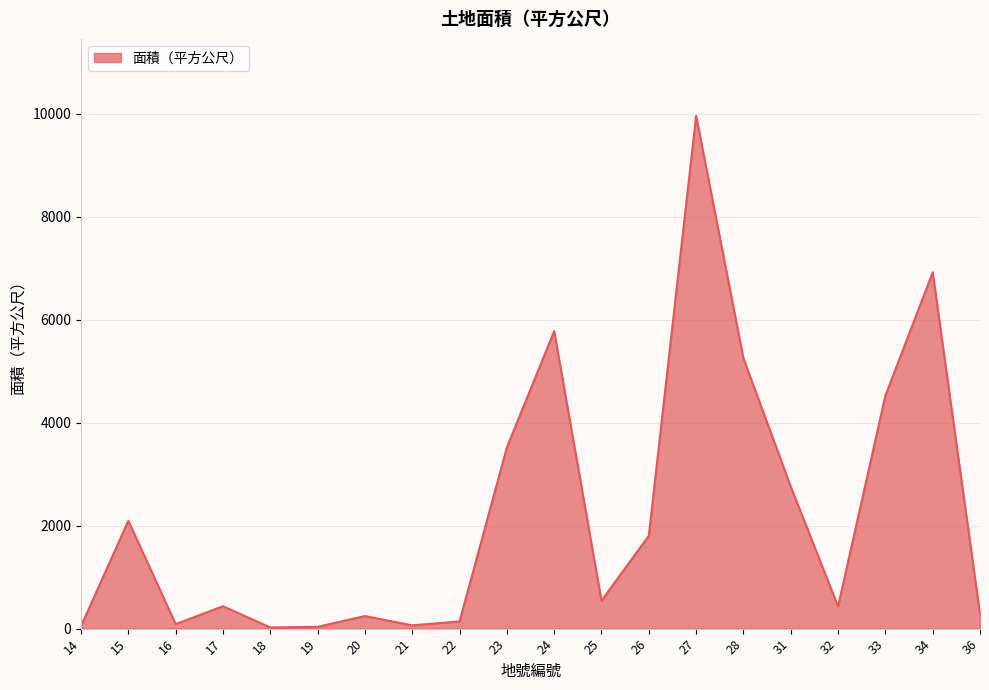

The value at 15 is 925.4. True or false?

False